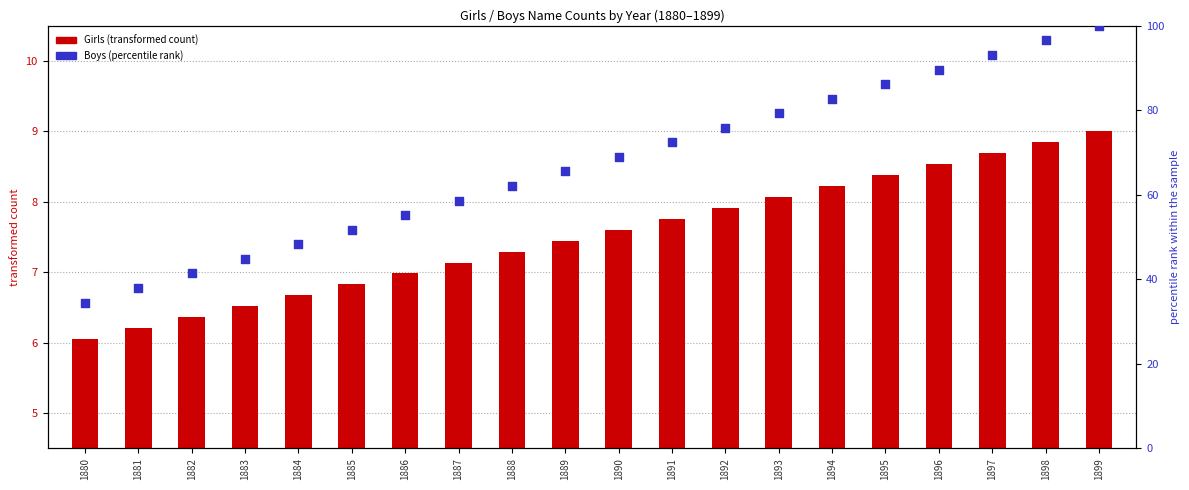

Which has a higher value, 1892 or 1894?

1894